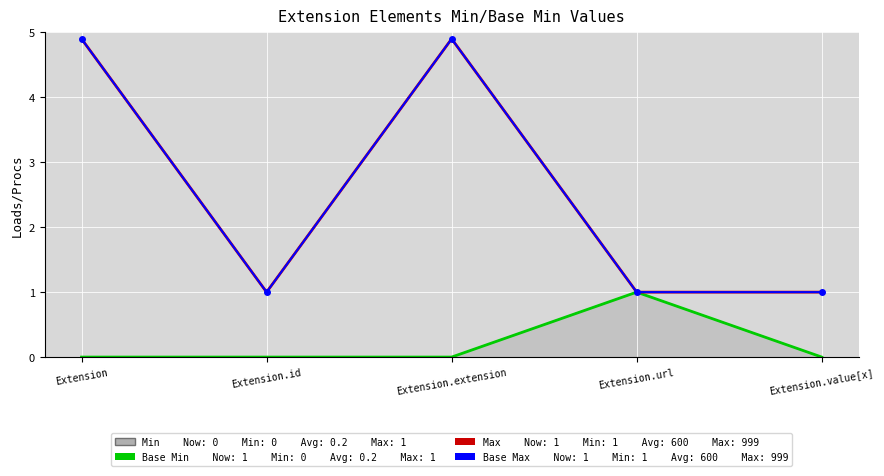

What value does the Max series have at Extension.extension?

4.9